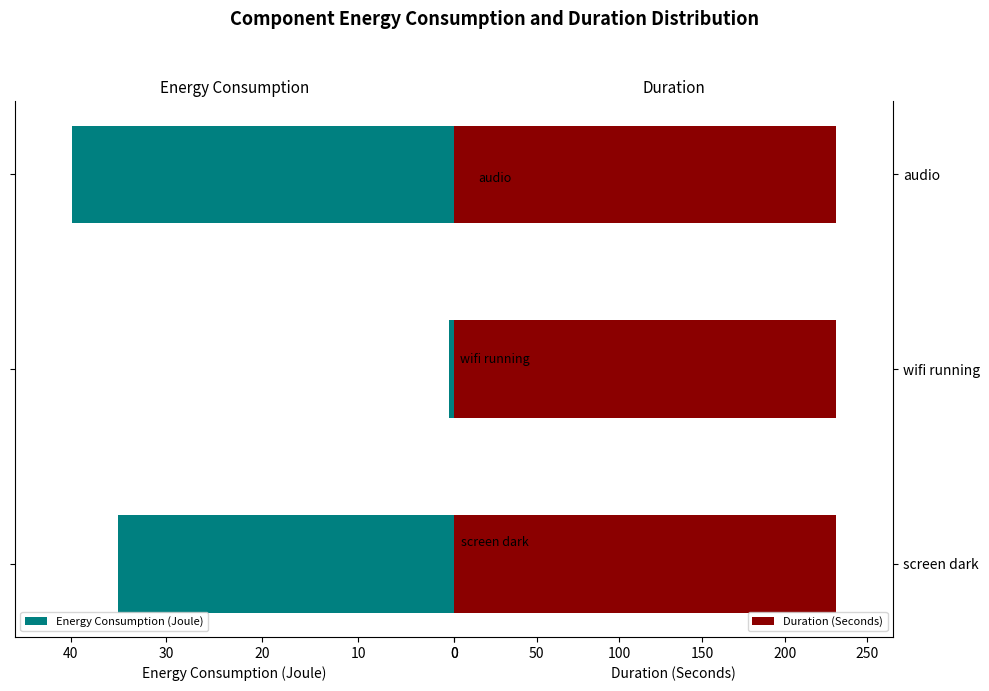

What are all the series names shown in the legend?

Energy Consumption (Joule), Duration (Seconds)